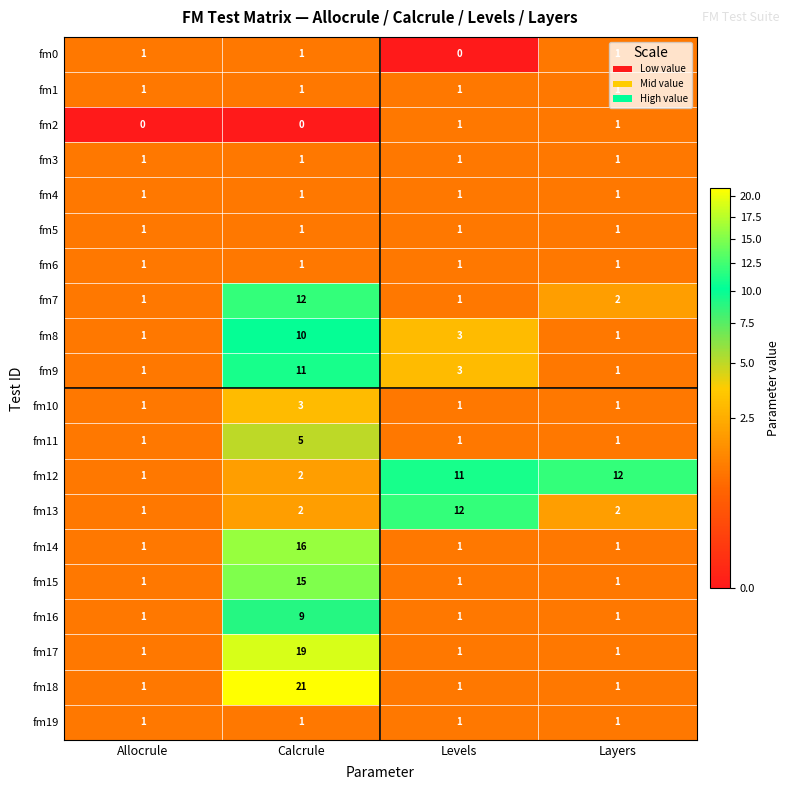

At which category is the sum across all series the highest?

Calcrule